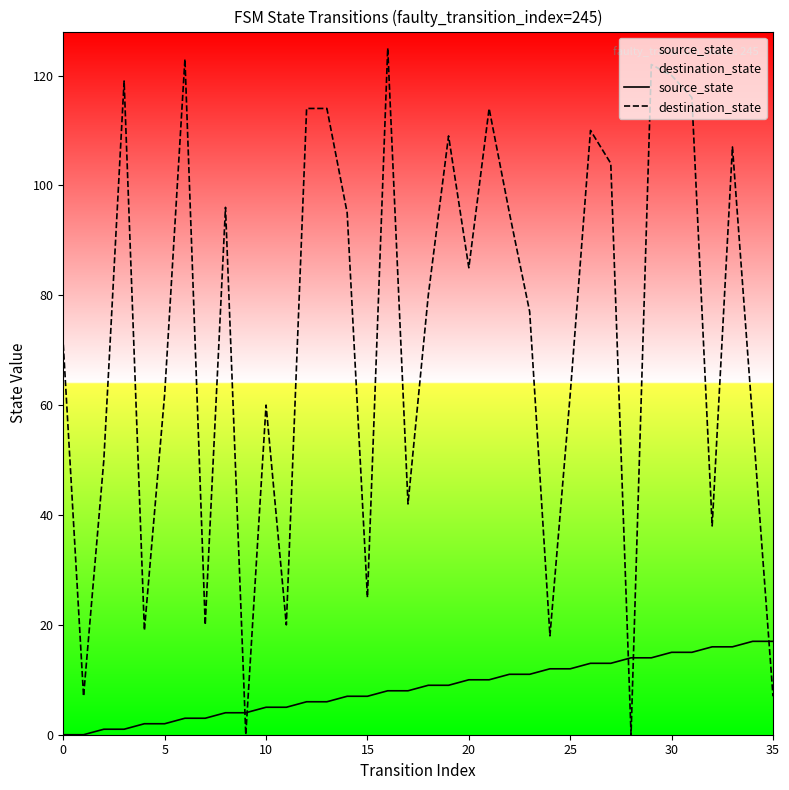

True or false: source_state has more than 2 points higher than both neighbors.

False